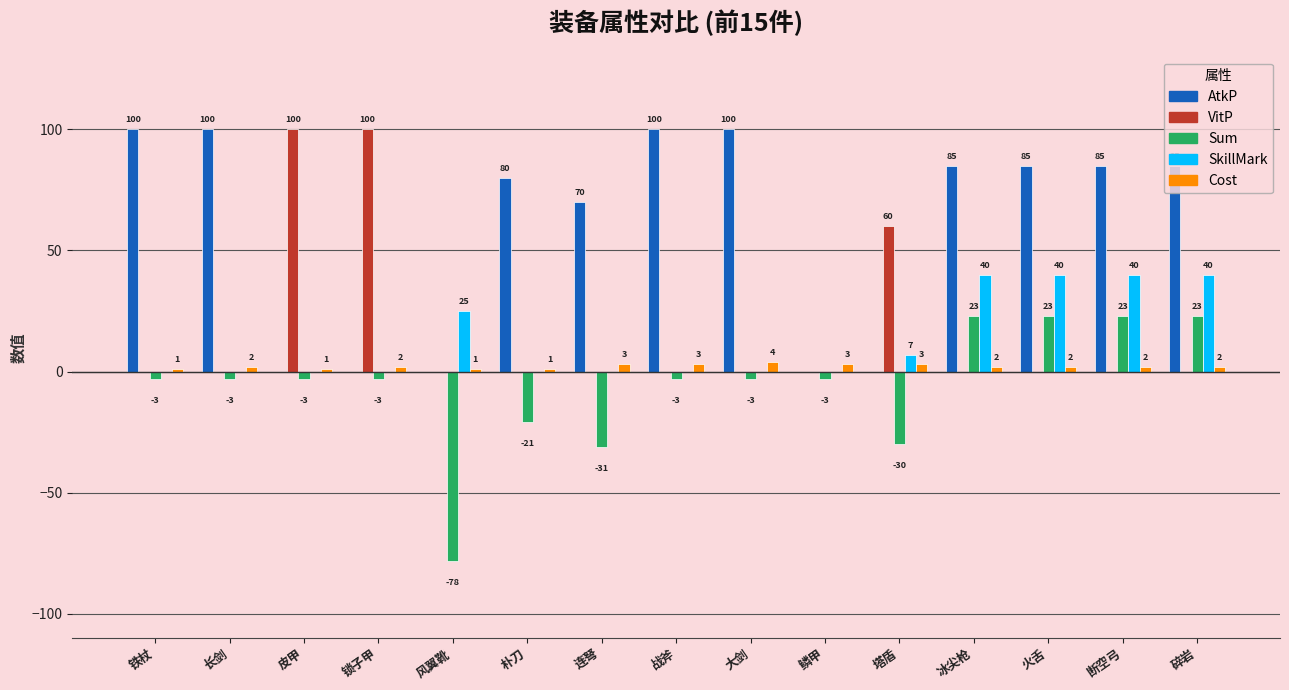

How many distinct data groups are displayed?

5